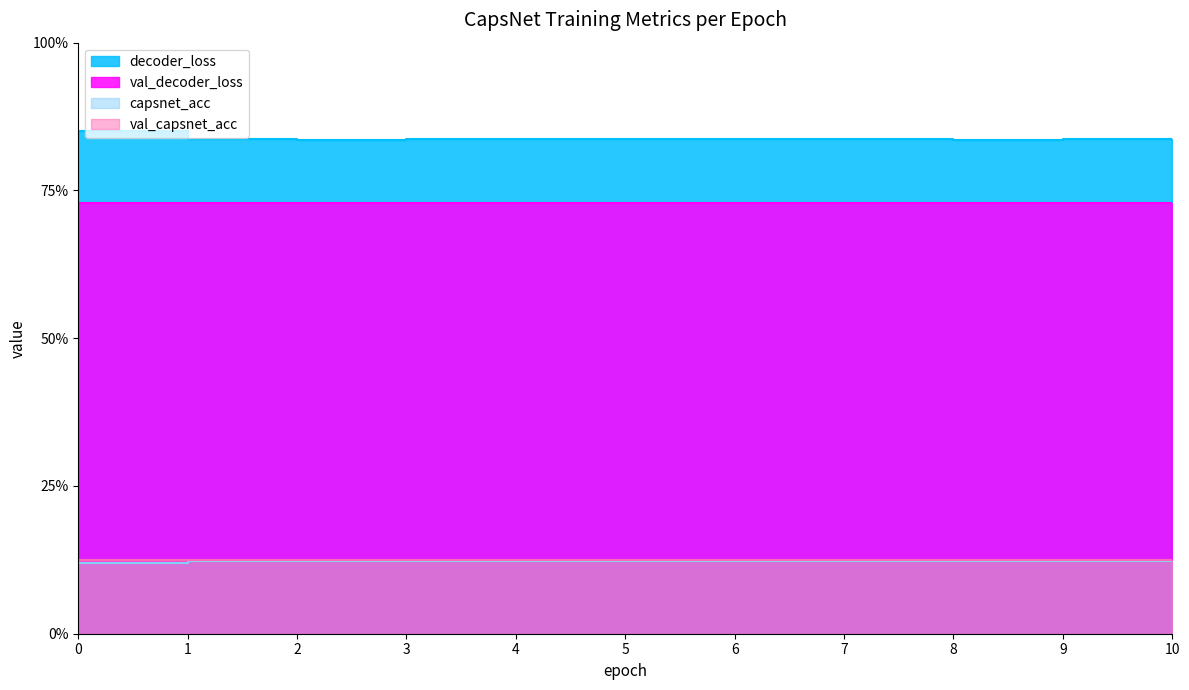

At which category does val_decoder_loss reach its first local peak?

1